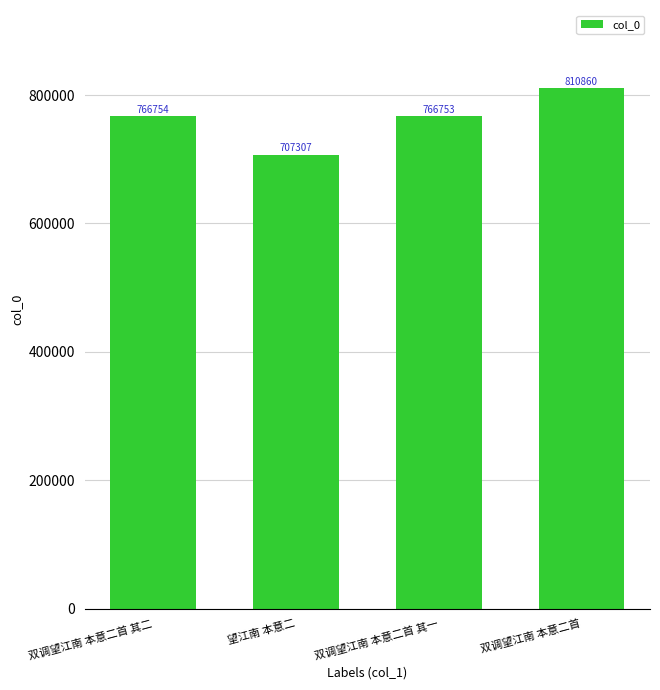

Approximately how many times larger is the value at 双调望江南 本意二首 compared to 双调望江南 本意二首 其二?

1.1